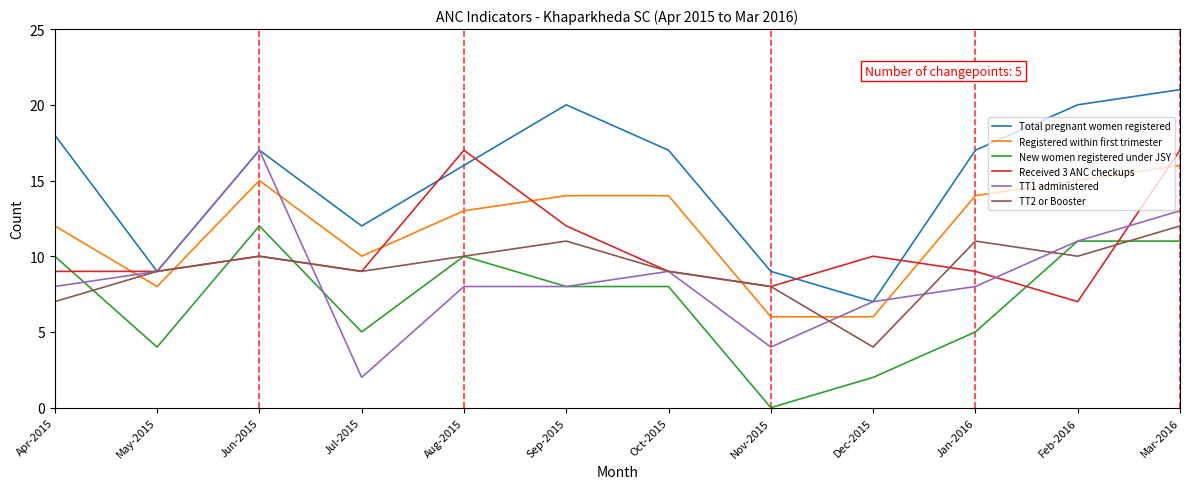

Is this an area chart (filled region under the line)?

No